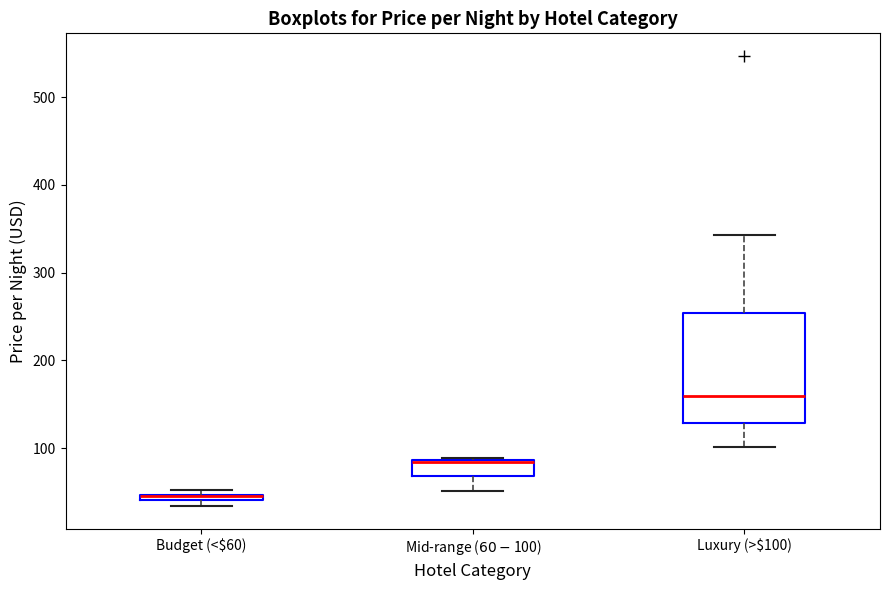

Which box is the tallest, from its lower edge to its upper edge?

Luxury (>$100)